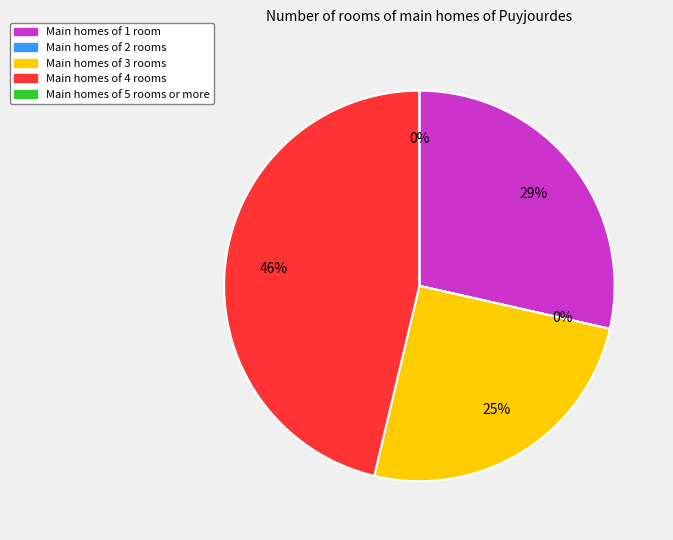

Does Operation Point 2 account for over 50% of the chart?

No